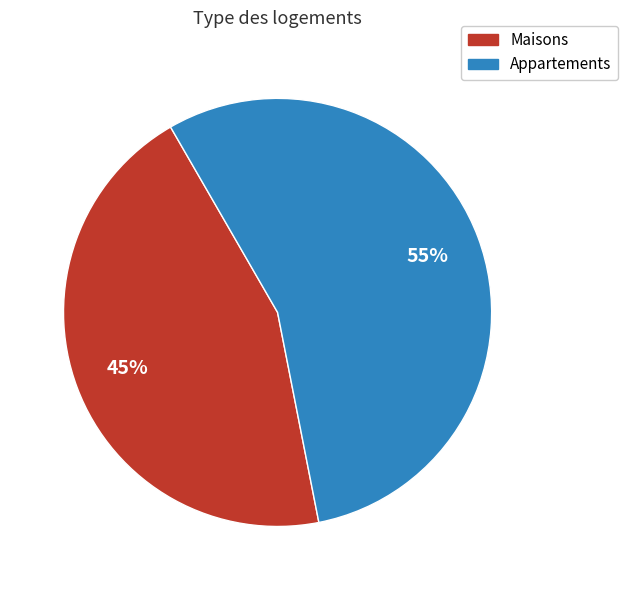

Is the sum of Maisons and Appartements greater than half?

Yes